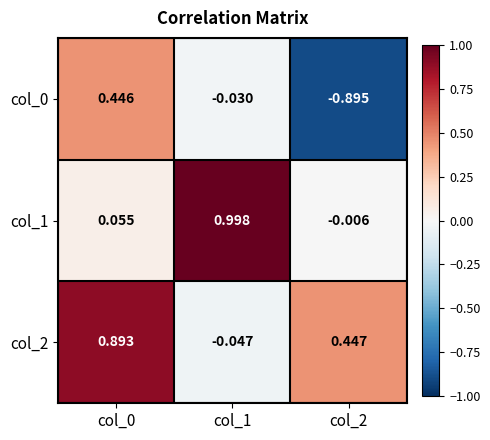

How many positive values does the col_1 series have?

2